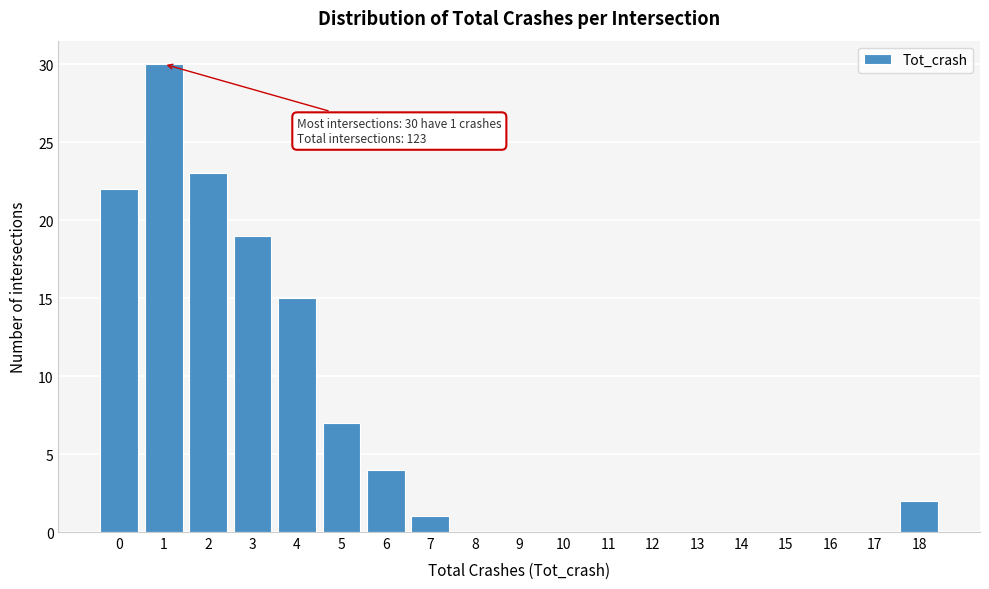

Reading left to right, list all the values displayed in this chart.

0=22	1=30	2=23	3=19	4=15	5=7	6=4	7=1	8=0	9=0	10=0	11=0	12=0	13=0	14=0	15=0	16=0	17=0	18=2